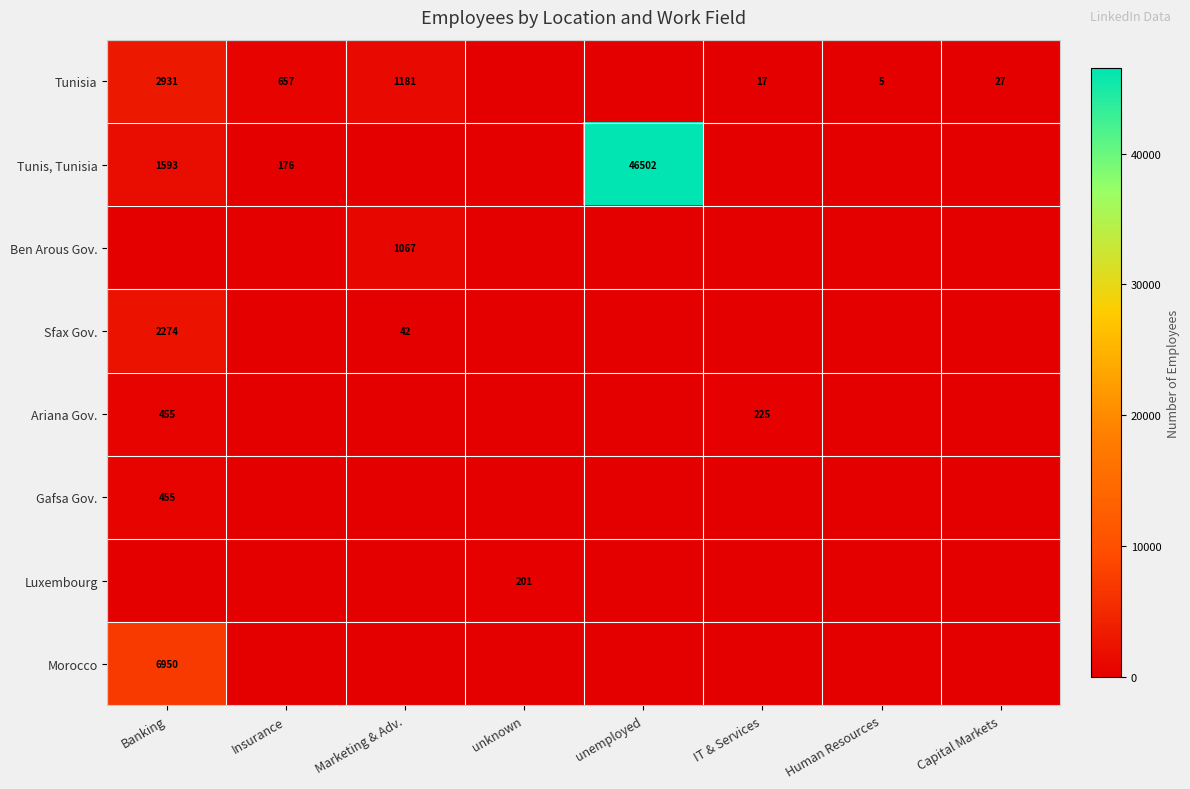

At how many categories does at least one series exceed 8303?

1